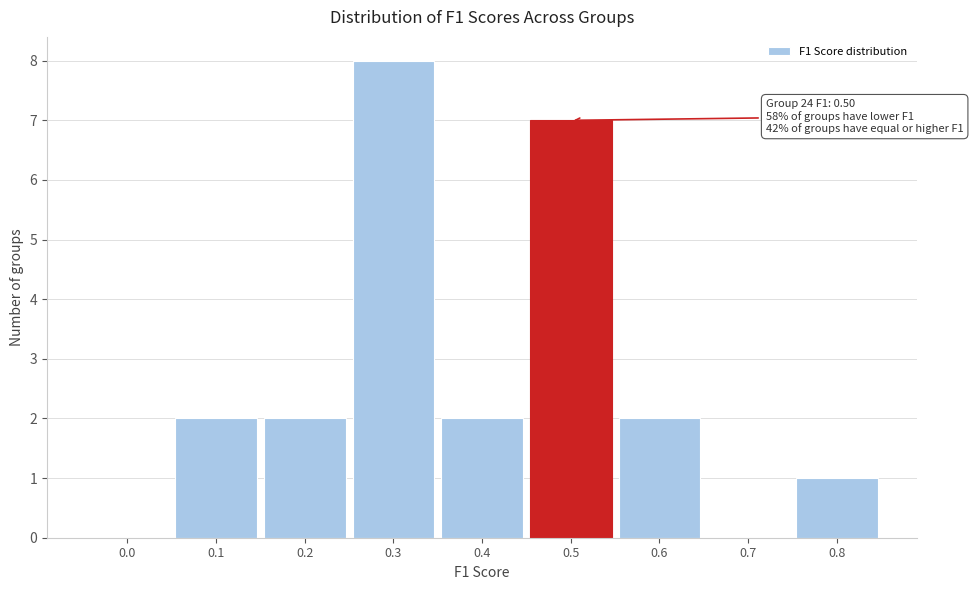

Reading left to right, list all the values displayed in this chart.

0.0=0	0.1=2	0.2=2	0.3=8	0.4=2	0.5=7	0.6=2	0.7=0	0.8=1